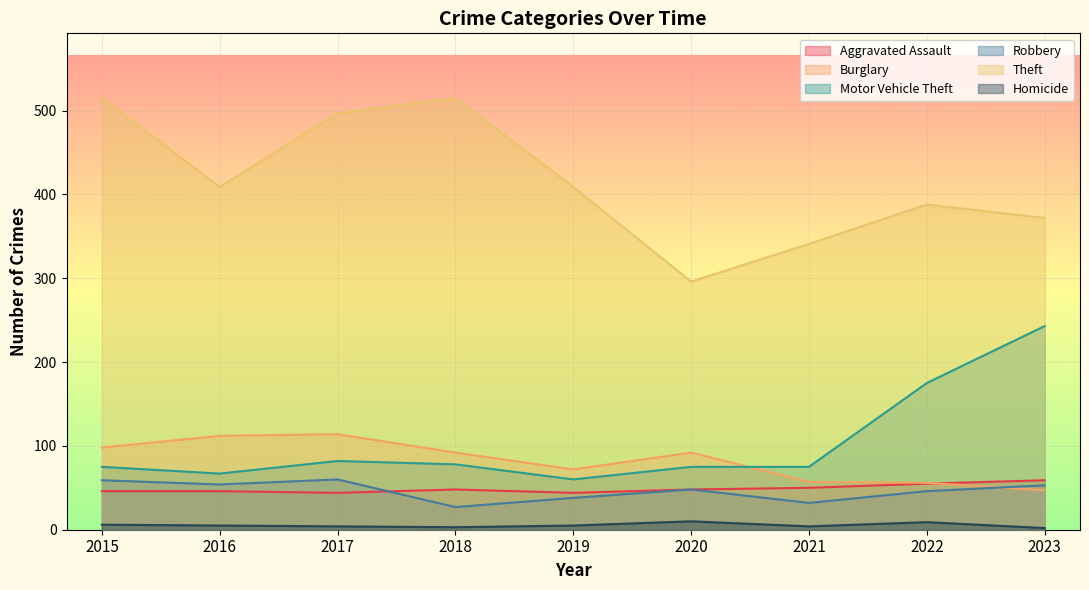

Where does the Burglary series first go above 92?

2015